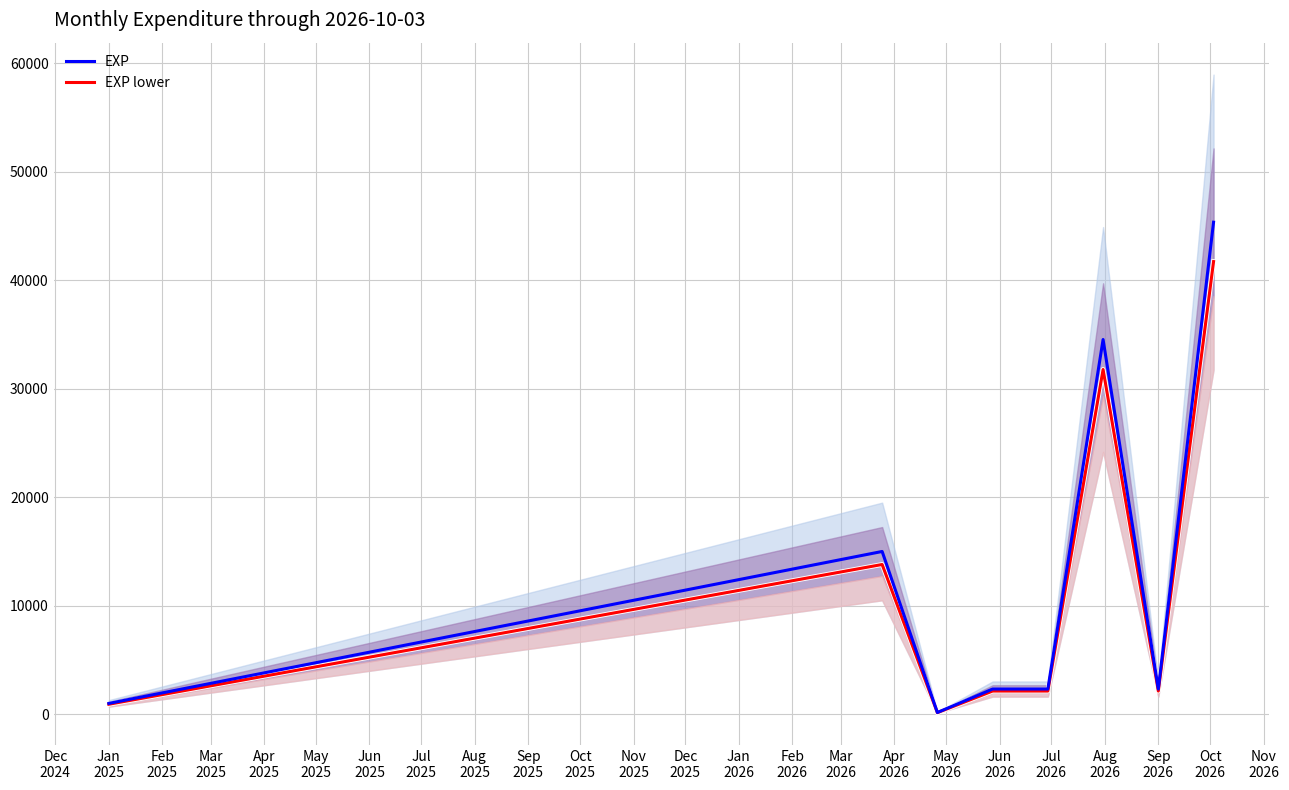

What is the difference between the EXP lower values at Oct
2025 and Dec
2025?

1840.0